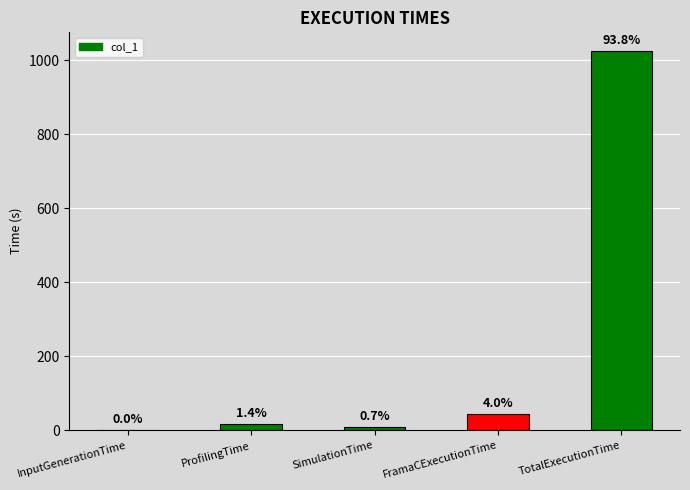

Are the bars horizontal?

No